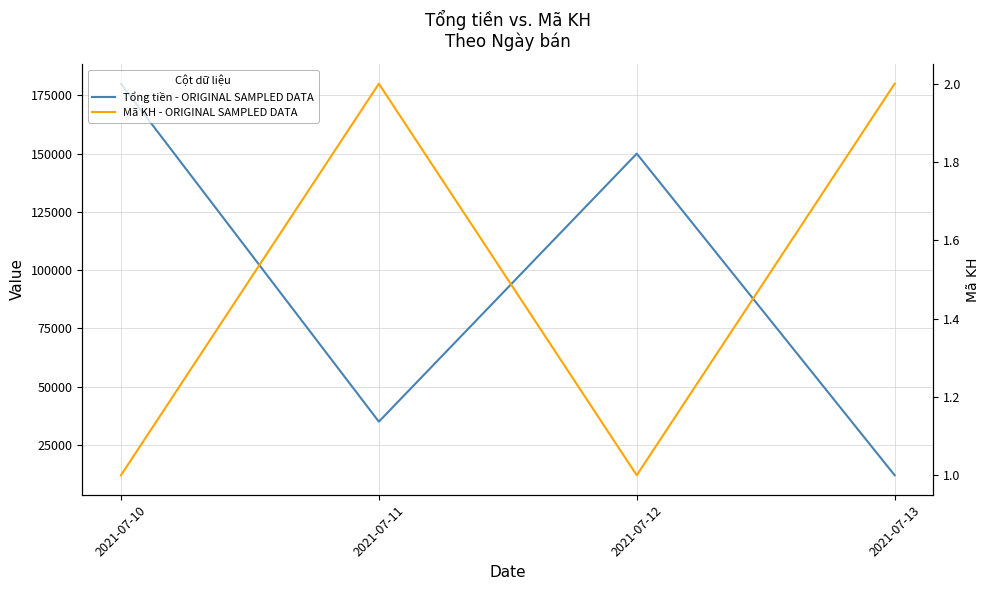

At which category is the sum across all series the highest?

2021-07-10